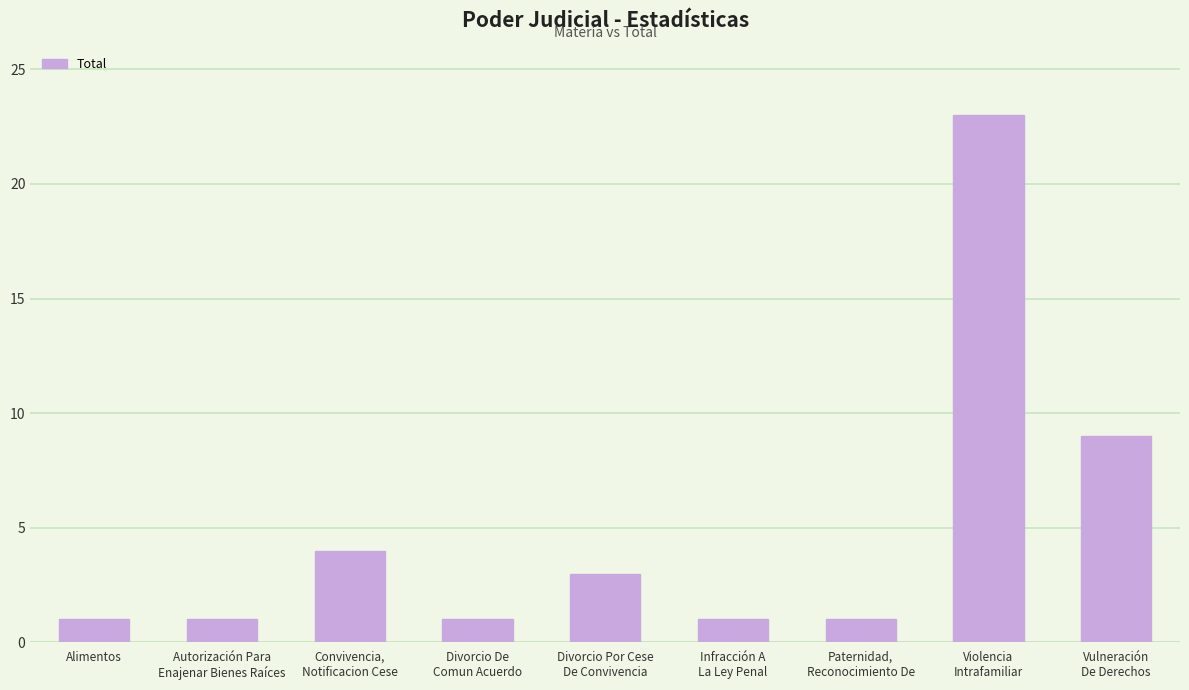

Does the chart contain any negative values?

No